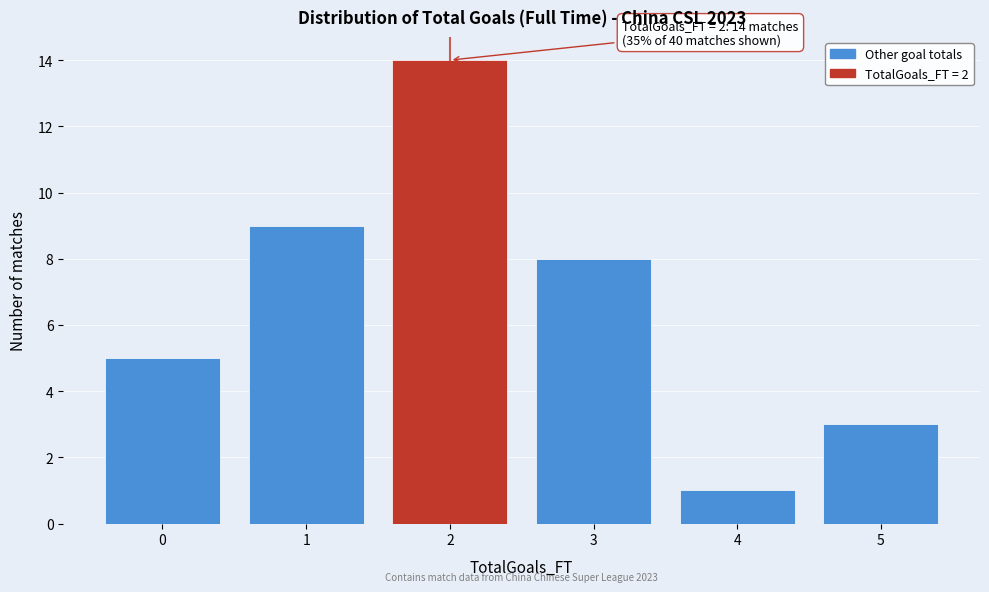

Over which range of the x-axis is the bar tallest?

1.5 to 2.5